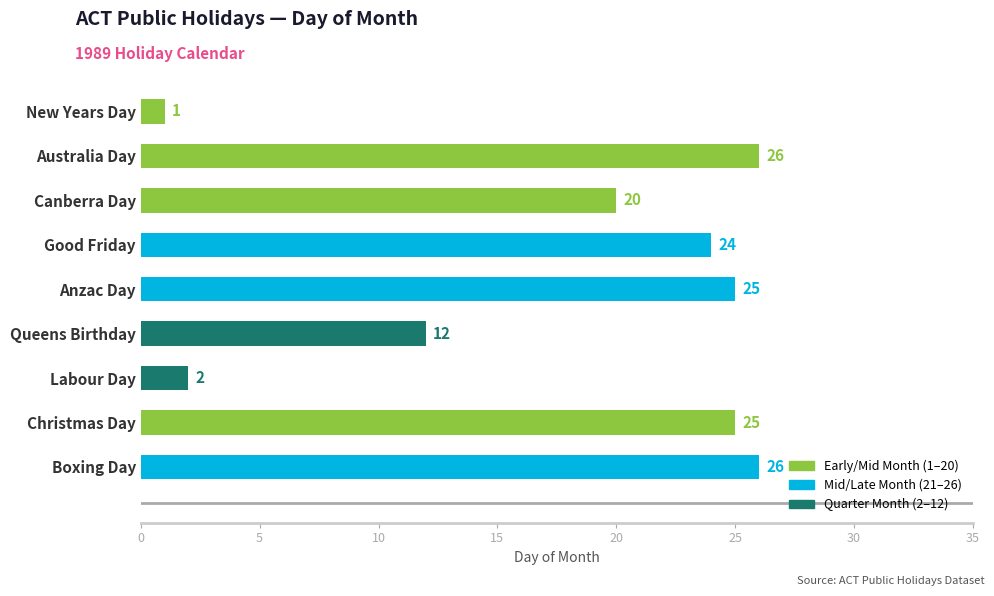

How many data points does each series have?

9